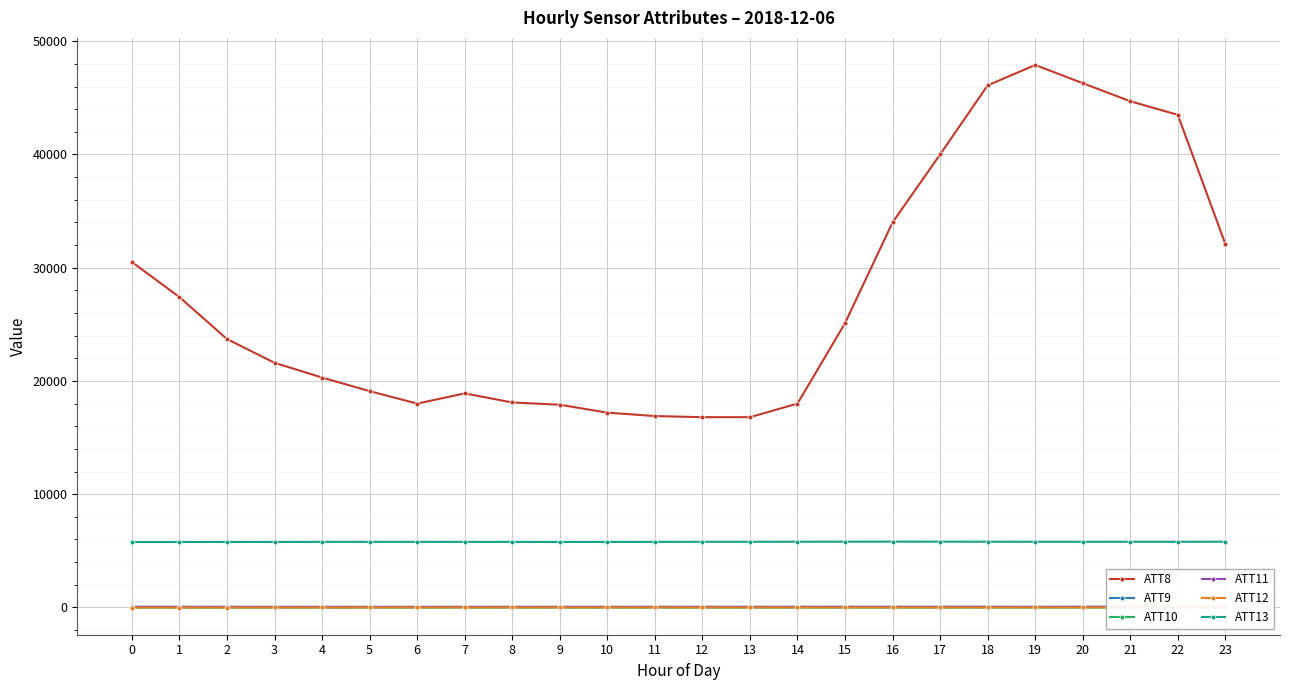

Reading right to left, list all the values displayed in this chart.

ATT8: 32100.0	43500.0	44700.0	46300.0	47900.0	46100.0	40000.0	34000.0	25100.0	18000.0	16800.0	16800.0	16900.0	17200.0	17900.0	18100.0	18900.0	18000.0	19100.0	20300.0	21600.0	23700.0	27400.0	30500.0
ATT9: 54.3	53.9	54.0	54.5	52.0	53.2	53.6	53.8	53.7	52.6	52.0	54.3	53.0	49.6	50.6	49.3	48.2	48.2	48.0	49.6	51.0	52.9	53.2	53.2
ATT10: -4.5	-4.4	-5.0	-7.4	-6.8	-6.9	-9.2	-10.4	-11.7	-11.7	-11.3	-13.1	-14.7	-11.4	-10.1	-10.8	-8.1	-9.4	-10.4	-13.4	-12.8	-13.4	-11.3	-8.9
ATT11: 46.3	45.4	45.0	45.4	43.4	45.1	44.8	43.5	44.7	44.3	42.5	43.1	42.3	41.3	40.5	41.1	42.2	39.0	38.7	39.8	38.6	40.7	43.8	44.5
ATT12: -3.9	-2.5	-1.9	-2.4	-1.6	-1.7	-3.0	-2.0	-3.3	-2.6	-1.4	-1.6	-1.0	-0.2	-2.1	-2.6	-2.5	-1.8	-3.0	-6.4	-5.6	-7.6	-8.9	-8.8
ATT13: 5805.1	5797.5	5798.6	5796.7	5799.1	5804.1	5806.9	5809.9	5805.3	5802.6	5796.4	5796.6	5788.8	5783.8	5781.4	5786.0	5788.7	5790.1	5789.7	5790.1	5782.3	5781.3	5779.4	5772.7